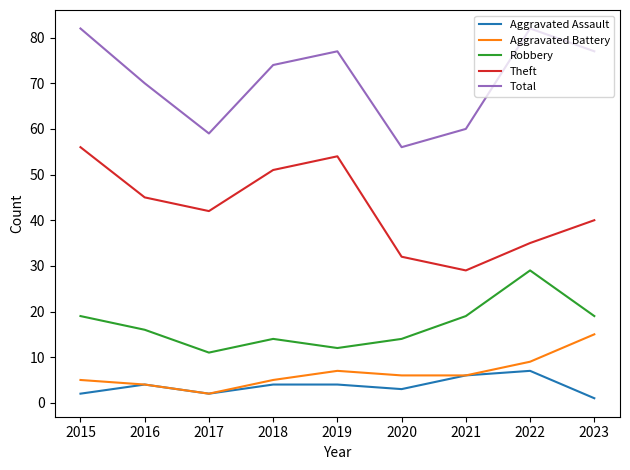

At which category does Total reach its first local valley?

2017